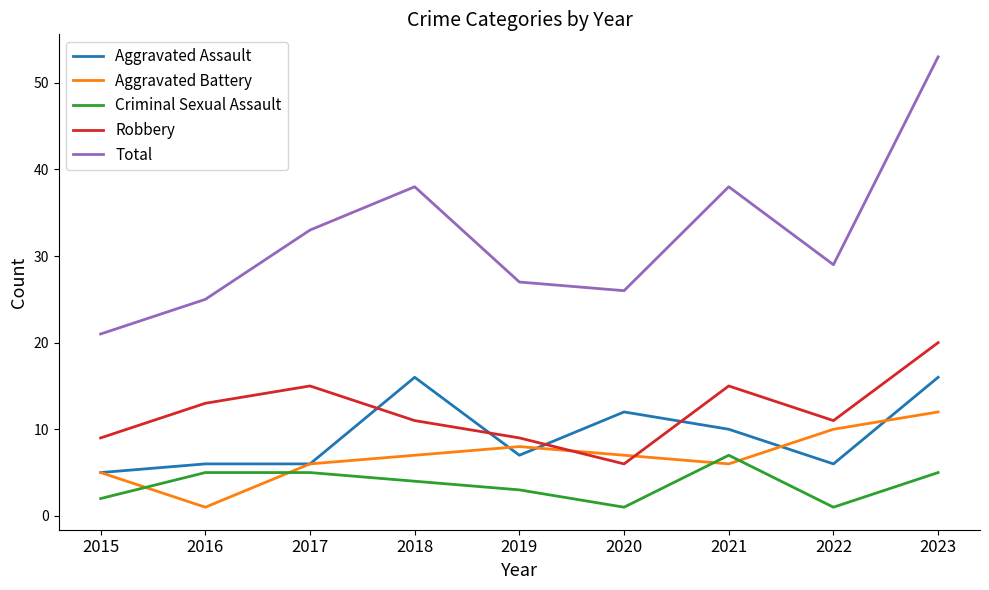

Reading right to left, extract all data points from this chart.

Aggravated Assault: 16	6	10	12	7	16	6	6	5
Aggravated Battery: 12	10	6	7	8	7	6	1	5
Criminal Sexual Assault: 5	1	7	1	3	4	5	5	2
Robbery: 20	11	15	6	9	11	15	13	9
Total: 53	29	38	26	27	38	33	25	21